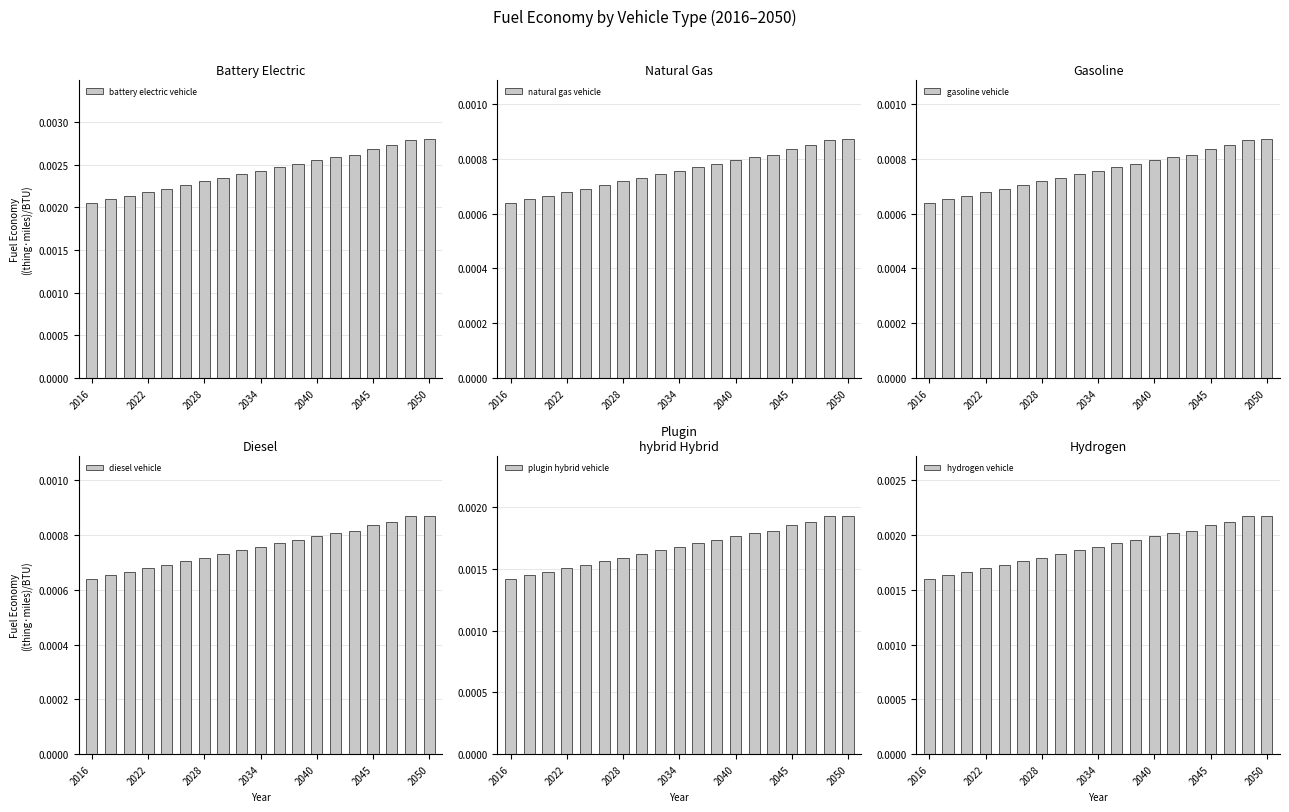

How many battery electric vehicle values are between 0 and 1?

19